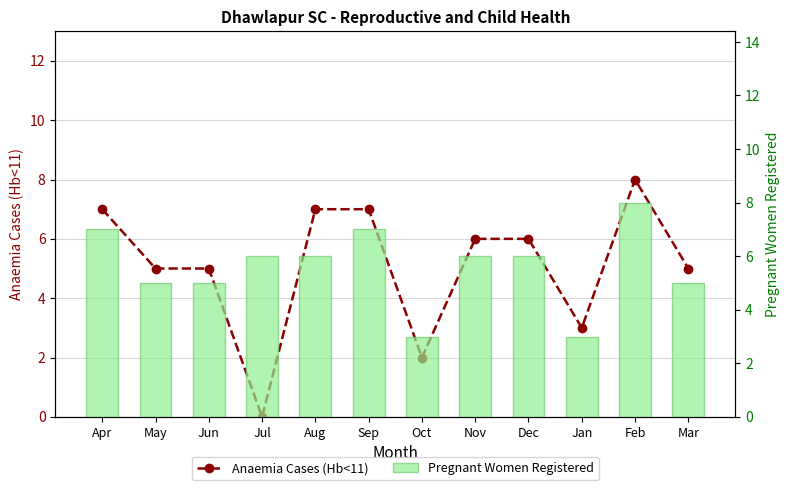

The value of Anaemia Cases (Hb<11) at Sep is 7. True or false?

True